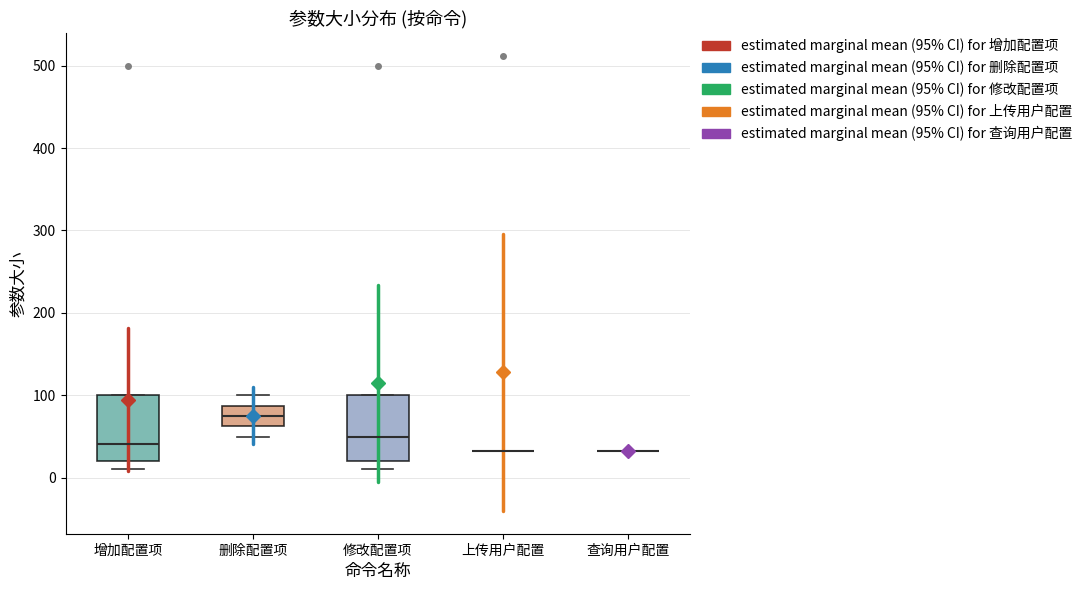

Reading left to right, transcribe this box plot: for each box, give where its median line is, the range the box spans, and where its two whiskers end, as read against the y-axis. The values are not printed on the chart, so give them approximately, as read against the axis.

增加配置项: median 40, box 20 to 100, whiskers 10 to 100
删除配置项: median 80, box 60 to 90, whiskers 50 to 100
修改配置项: median 50, box 20 to 100, whiskers 10 to 100
上传用户配置: box collapsed to a line at 30, whiskers 30 to 30
查询用户配置: box collapsed to a line at 30, whiskers 30 to 30